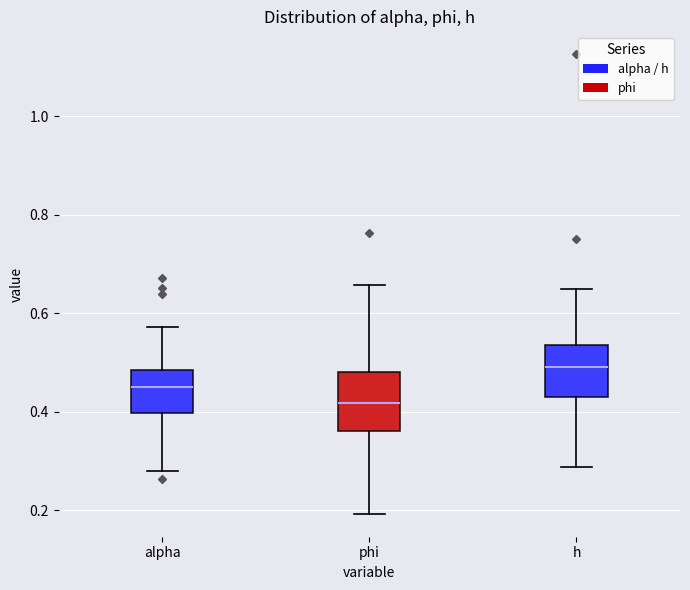

Reading left to right, transcribe this box plot: for each box, give where its median line is, the range the box spans, and where its two whiskers end, as read against the y-axis. The values are not printed on the chart, so give them approximately, as read against the axis.

alpha: median 0.46, box 0.40 to 0.48, whiskers 0.28 to 0.58
phi: median 0.42, box 0.36 to 0.48, whiskers 0.20 to 0.66
h: median 0.50, box 0.42 to 0.54, whiskers 0.28 to 0.64